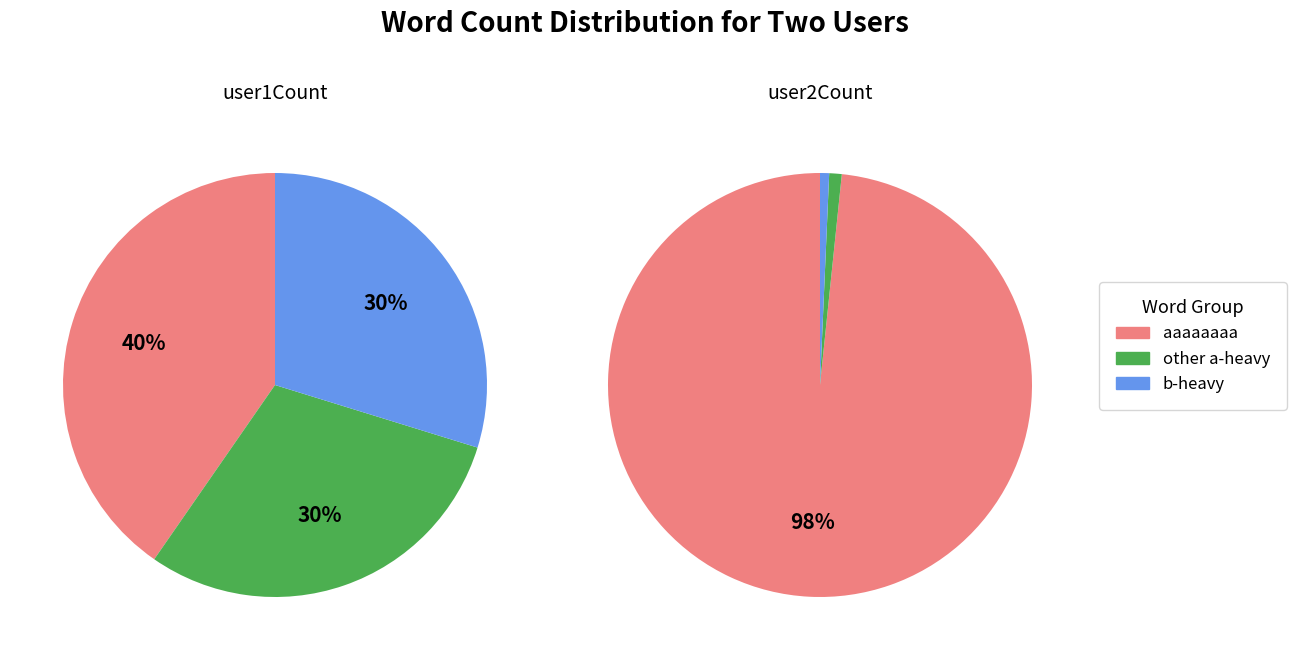

Is it true that abbbbaaa is 14% of the pie?

False